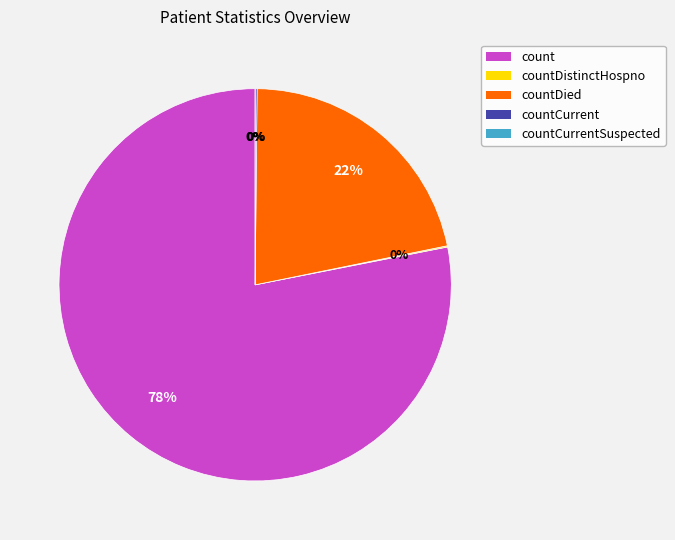

Which category has the biggest portion of the pie?

count